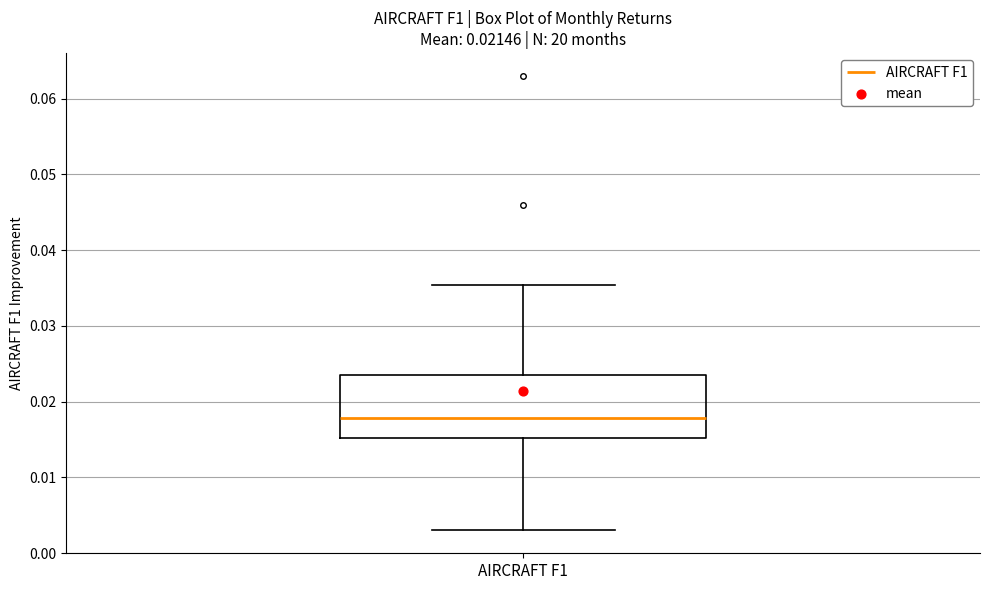

Transcribe this box plot: give where the median line is, the range the box spans, and where the two whiskers end, as read against the y-axis. The values are not printed on the chart, so give them approximately, as read against the axis.

median 0.018, box 0.015 to 0.023, whiskers 0.003 to 0.035